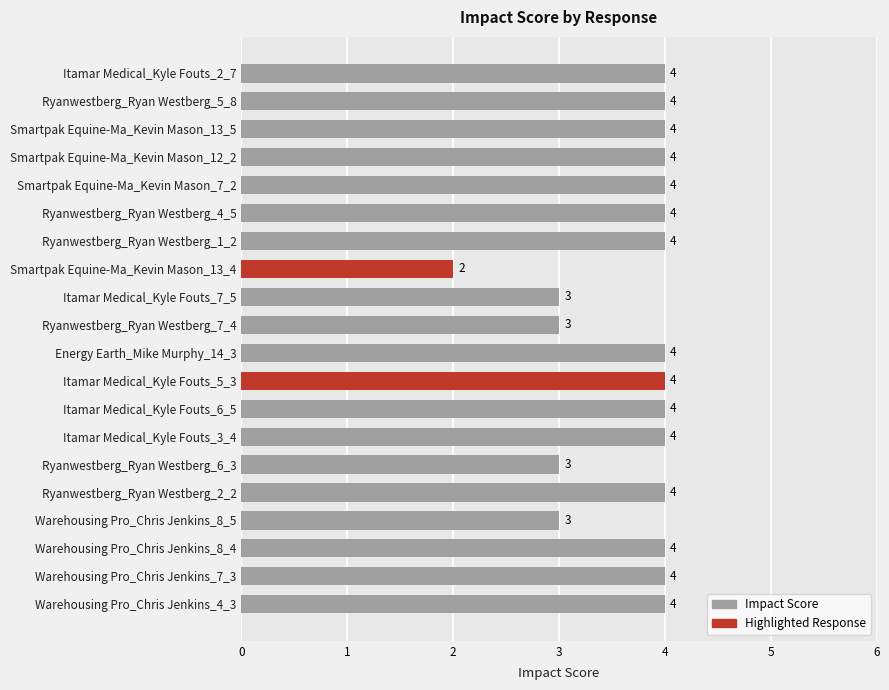

What is the average value?

4